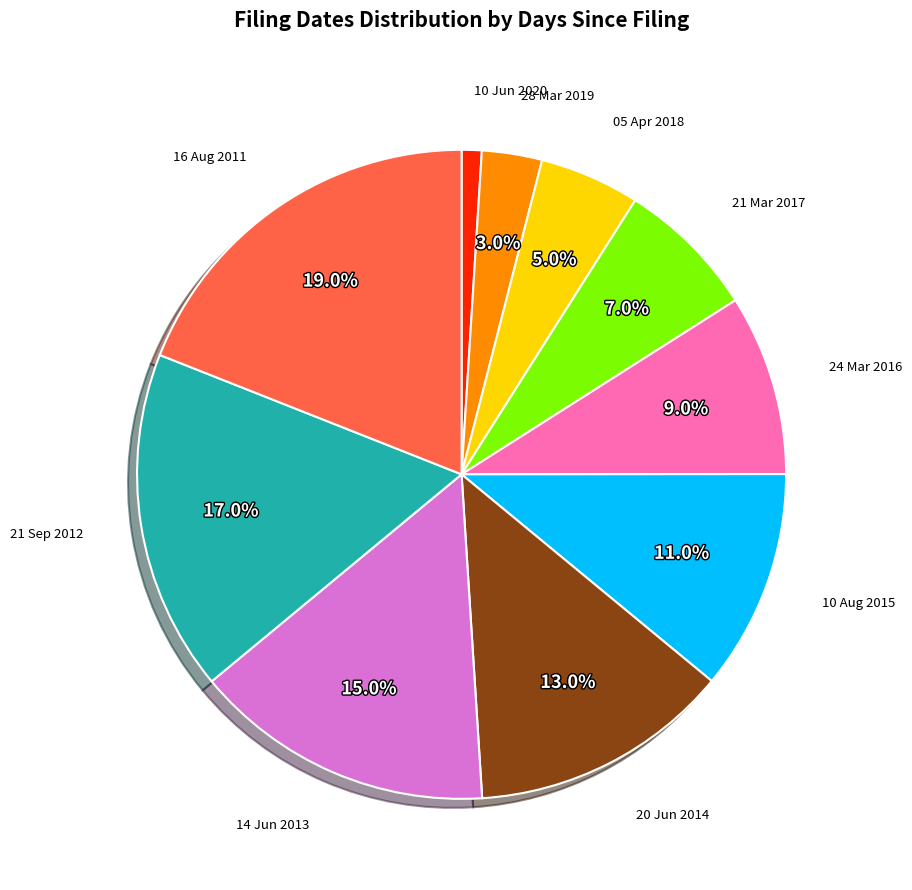

Is there any slice that represents more than half of the pie?

No